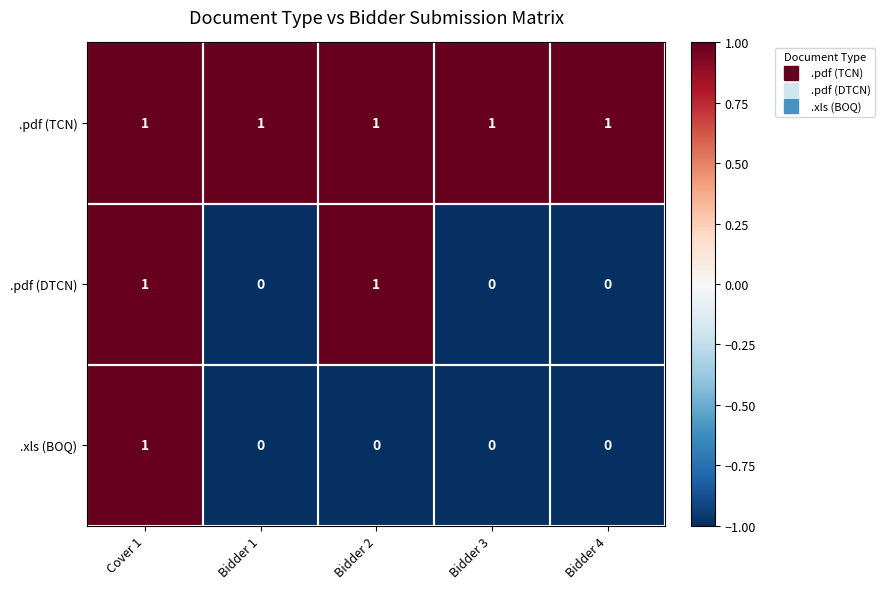

True or false: .pdf (DTCN) has a value of 0 at Bidder 1.

True